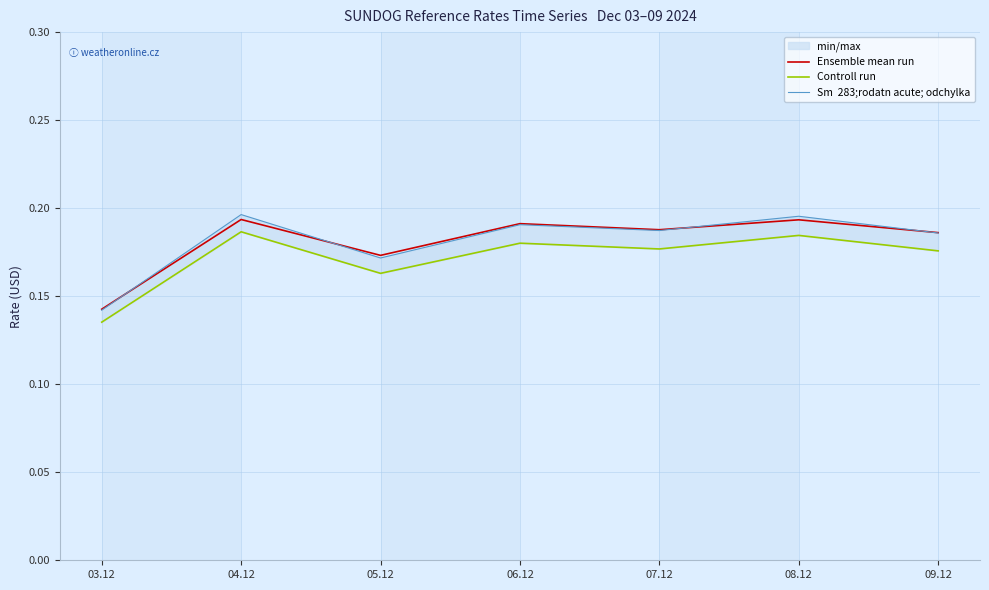

What value does the Controll run series have at 03.12?

0.1